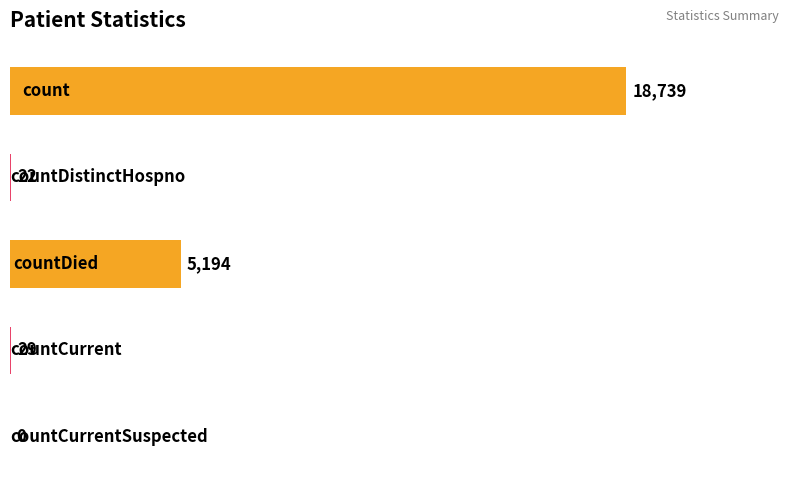

What is the sum of all values?

23984